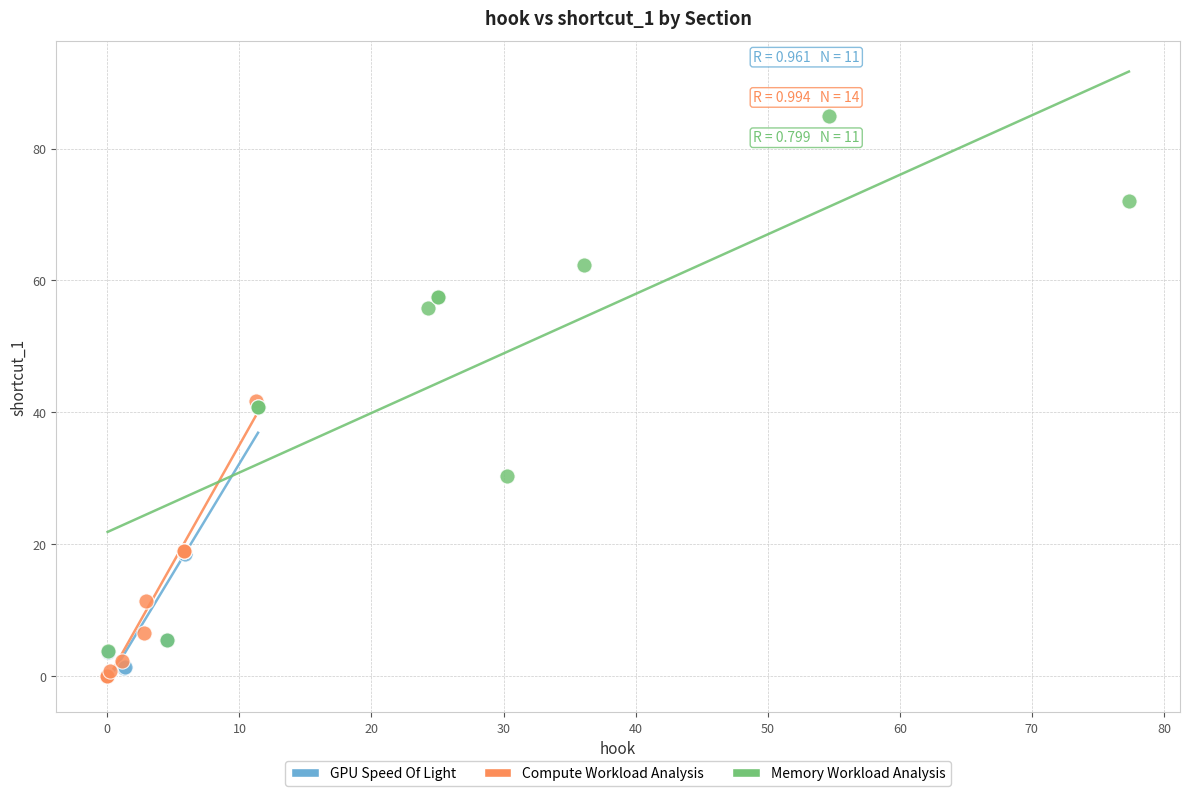

Which series has the widest spread of Y values?

Memory Workload Analysis